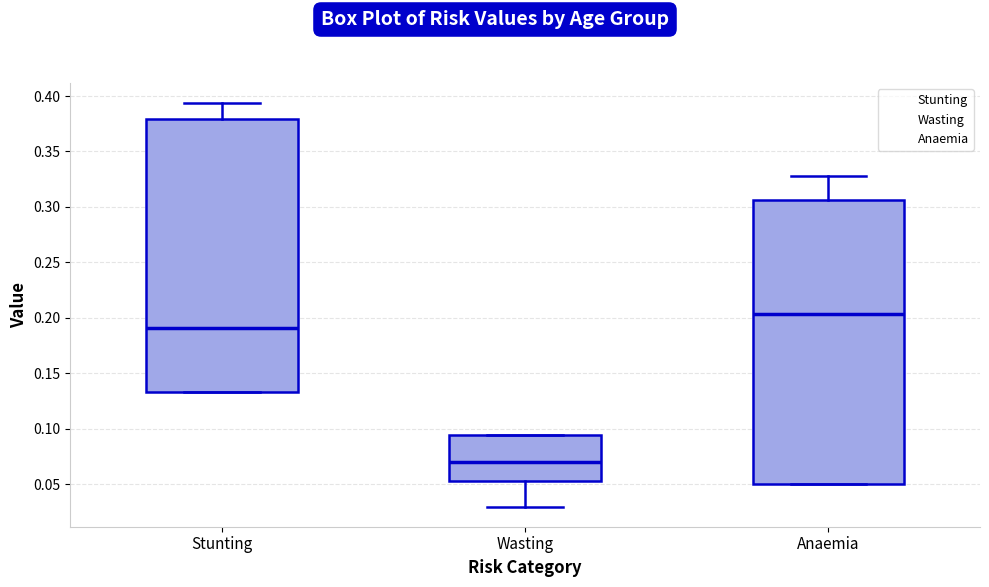

Which box is the tallest, from its lower edge to its upper edge?

Anaemia